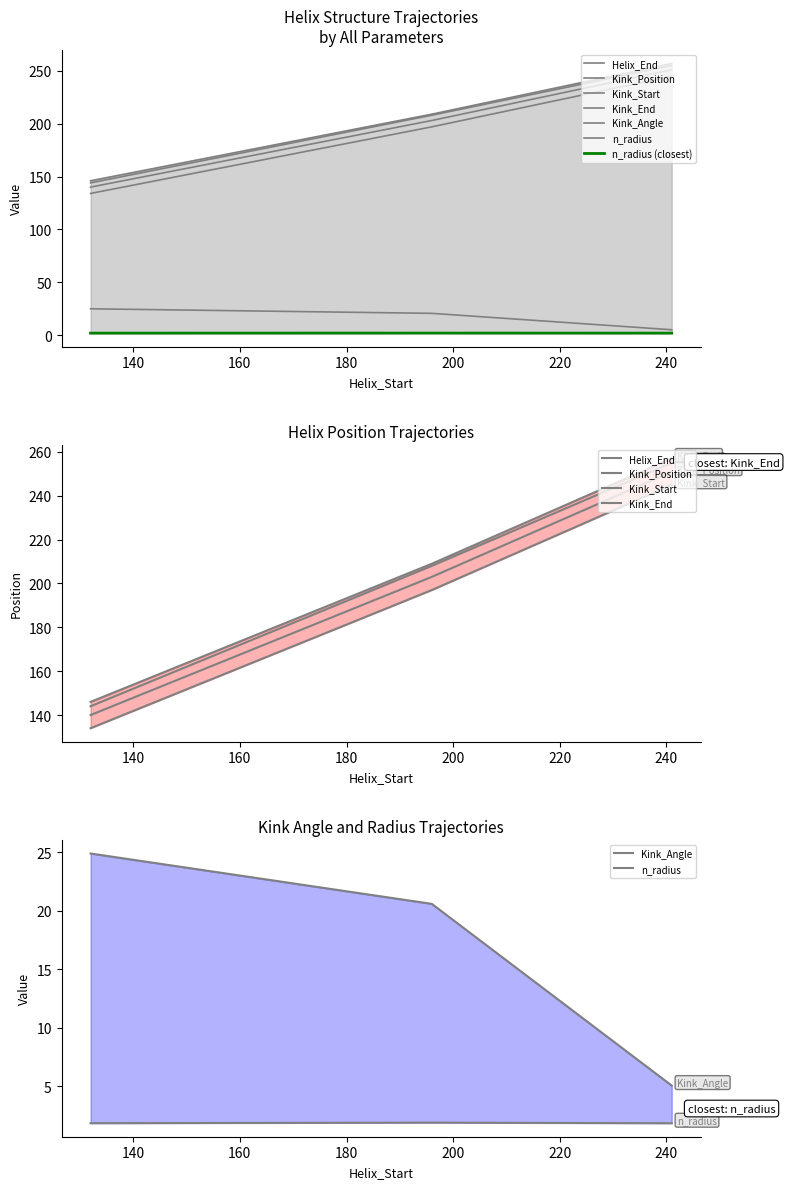

Reading left to right, transcribe all the data shown in this chart.

Helix_End: 132=144.0	196=208.0	241=255.0
Kink_Position: 132=140.0	196=203.0	241=251.0
Kink_Start: 132=134.0	196=197.0	241=245.0
Kink_End: 132=146.0	196=209.0	241=257.0
Kink_Angle: 132=24.9	196=20.6	241=5.1
n_radius: 132=1.9	196=1.9	241=1.9